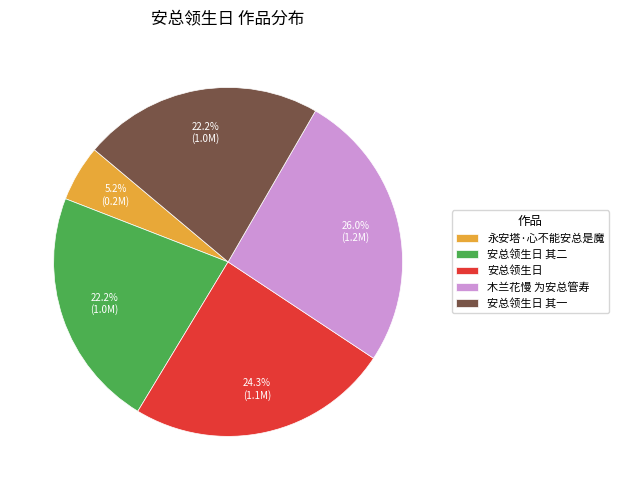

Which has a higher value, 木兰花慢 为安总管寿 or 永安塔·心不能安总是魔?

木兰花慢 为安总管寿